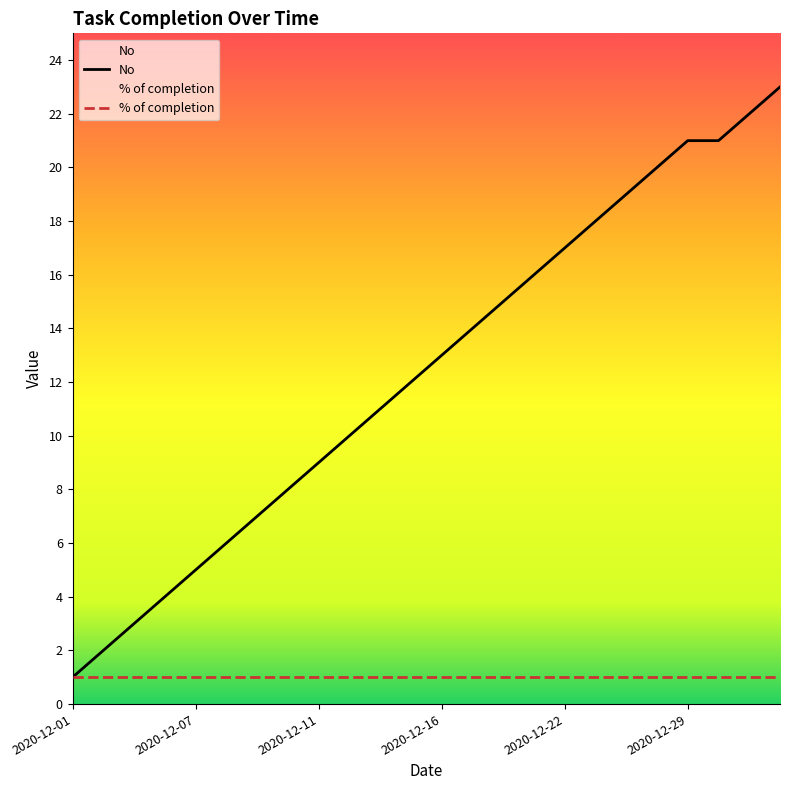

What is the difference between the highest and lowest values at 2020-12-29?

20